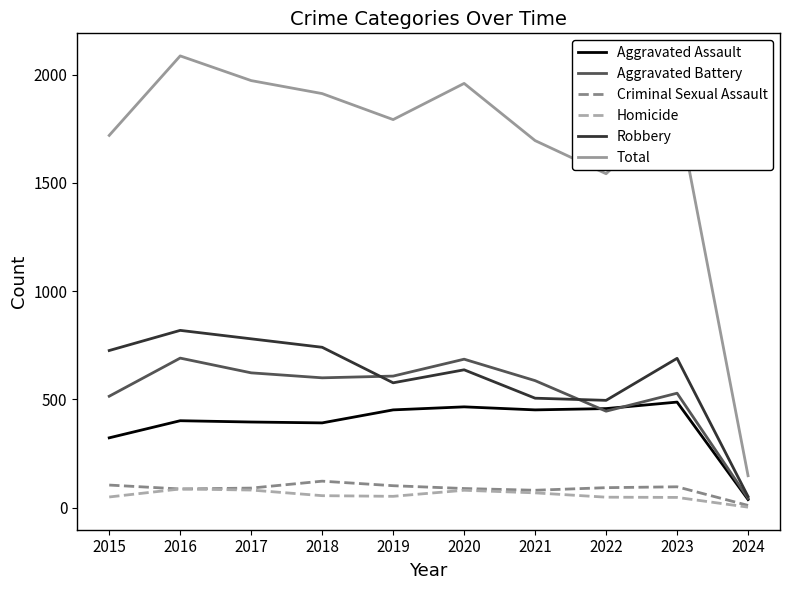

Which series has the largest total across all categories?

Total